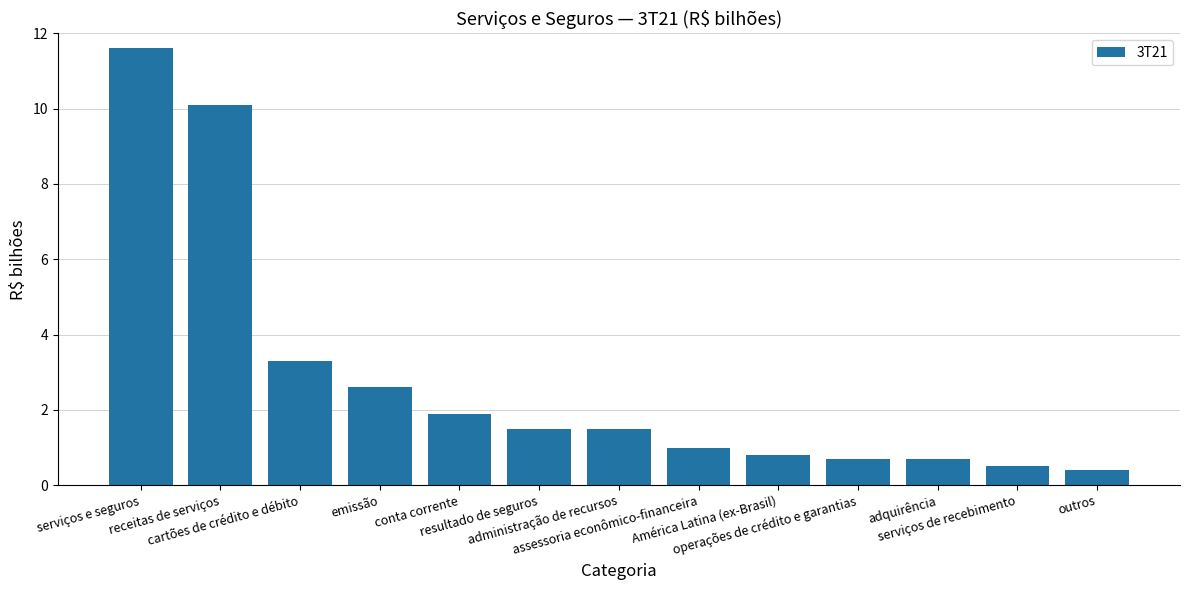

What is the greatest value displayed?

11.6